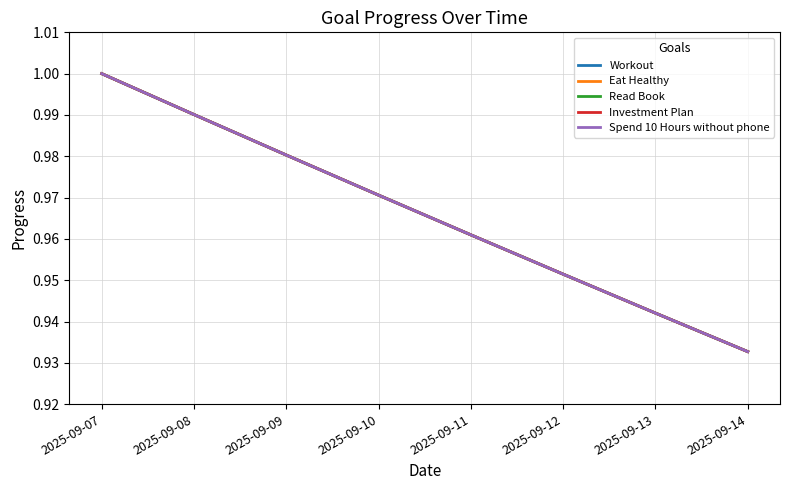

Count the Investment Plan values in the range 0 to 1.

8